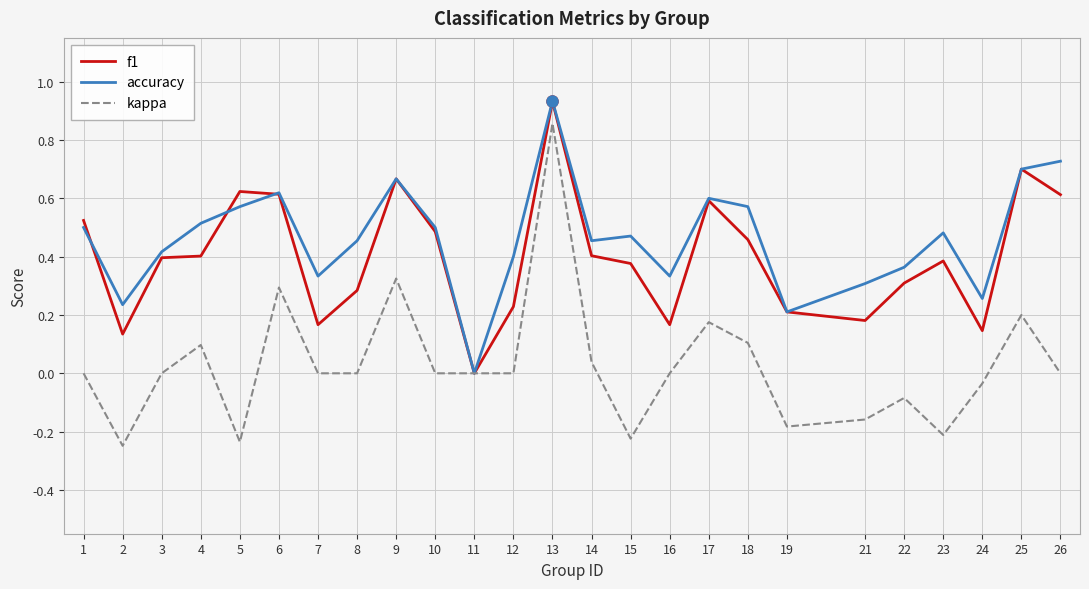

Which series has the widest spread of values?

kappa